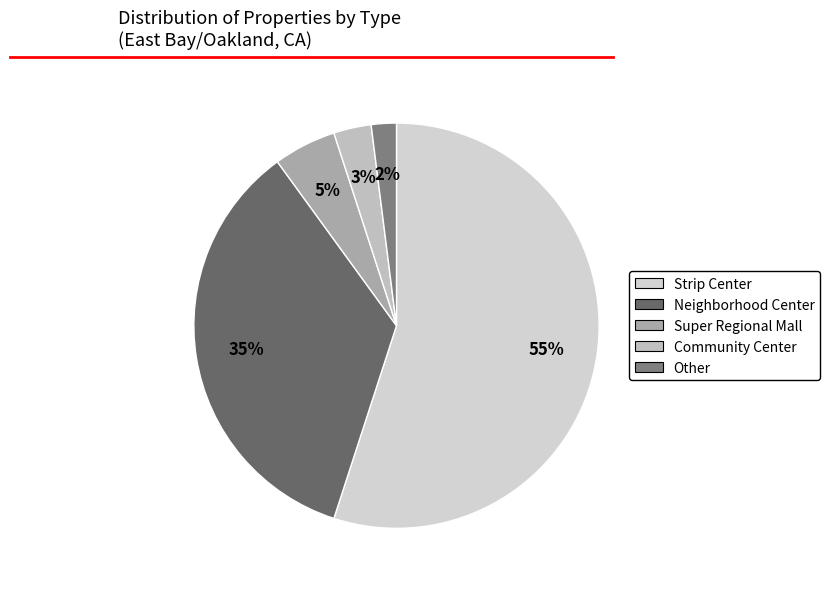

Which slice is the largest?

Strip Center